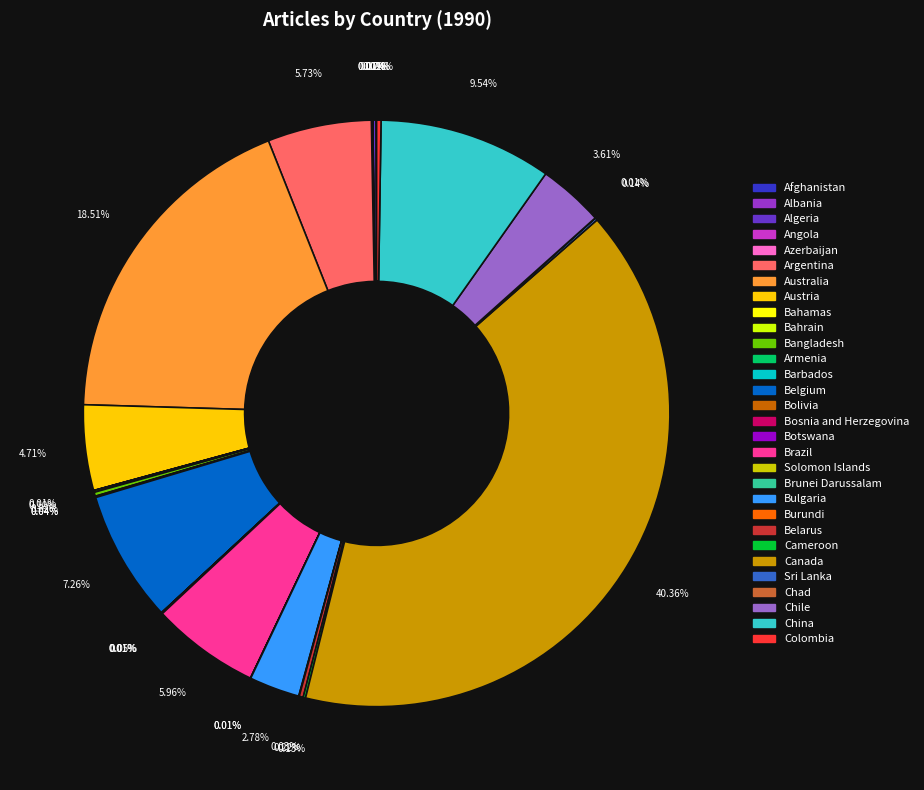

Is there a majority slice in this chart?

No